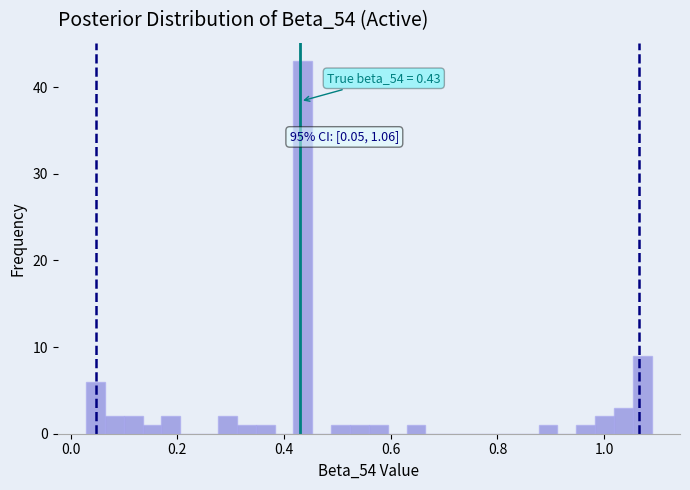

Around what value on the x-axis is the tallest bar? Give the approximate position of its centre, as read against the axis.

0.44